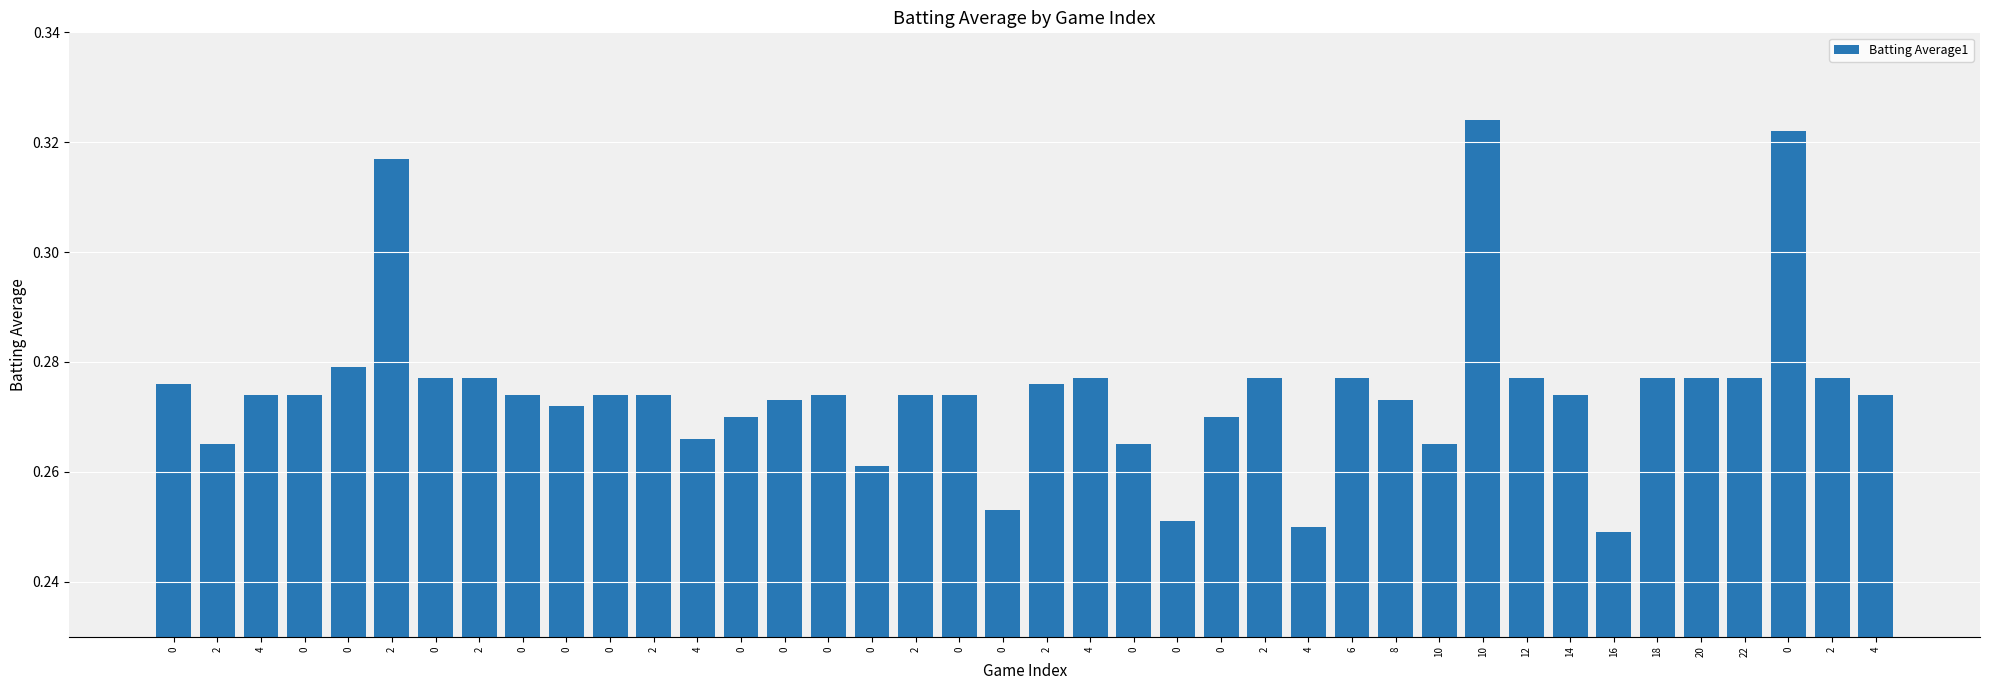

What is the difference between the second highest and minimum values?

0.1